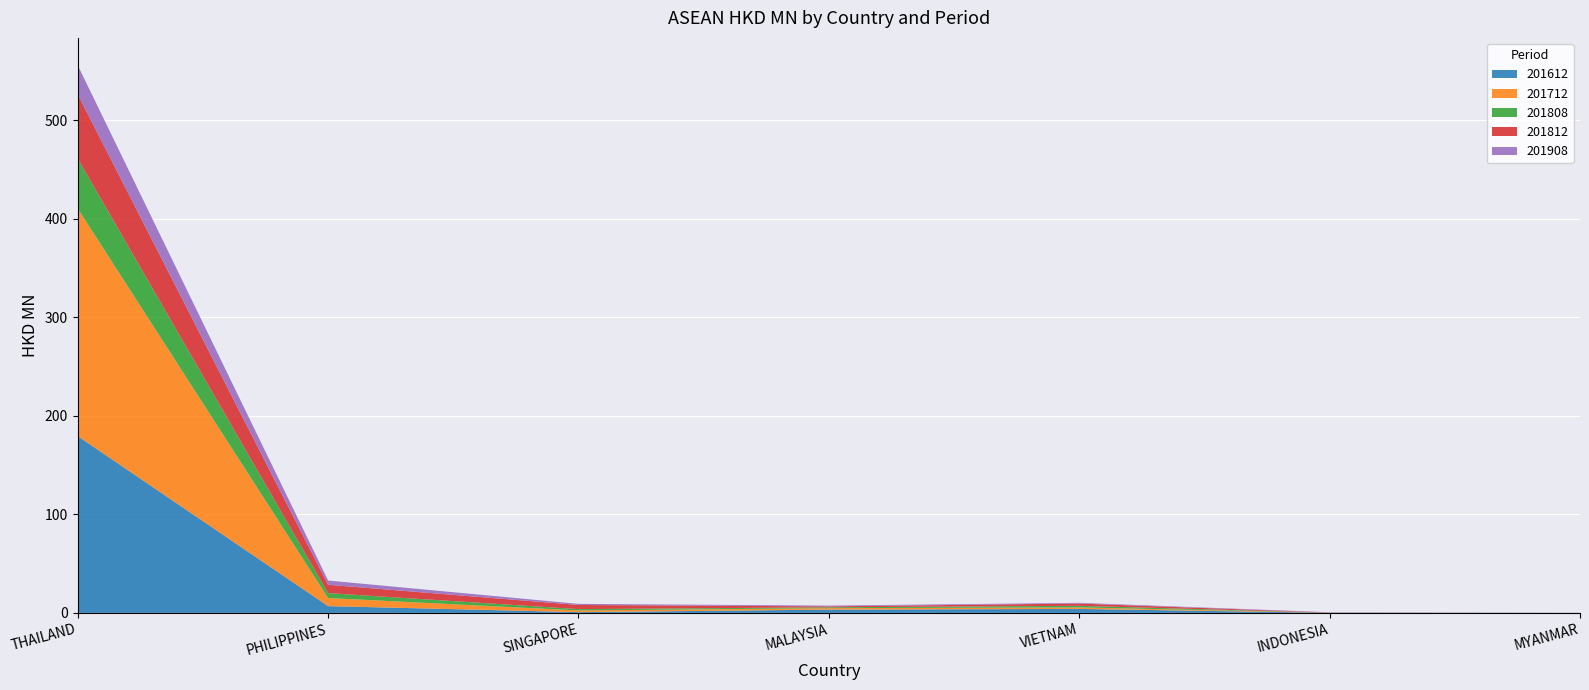

Reading left to right, what are all the values shown in this chart?

201612: THAILAND=179.5	PHILIPPINES=6.9	SINGAPORE=0.8	MALAYSIA=3.3	VIETNAM=4.1	INDONESIA=0.1	MYANMAR=0.1
201712: THAILAND=231.0	PHILIPPINES=8.2	SINGAPORE=1.7	MALAYSIA=1.5	VIETNAM=1.5	INDONESIA=0.1	MYANMAR=0.0
201808: THAILAND=50.8	PHILIPPINES=5.0	SINGAPORE=1.4	MALAYSIA=0.9	VIETNAM=1.6	INDONESIA=0.1	MYANMAR=0.0
201812: THAILAND=65.3	PHILIPPINES=8.5	SINGAPORE=4.2	MALAYSIA=0.9	VIETNAM=2.3	INDONESIA=0.2	MYANMAR=0.0
201908: THAILAND=29.4	PHILIPPINES=4.3	SINGAPORE=1.1	MALAYSIA=0.8	VIETNAM=0.7	INDONESIA=0.3	MYANMAR=0.0